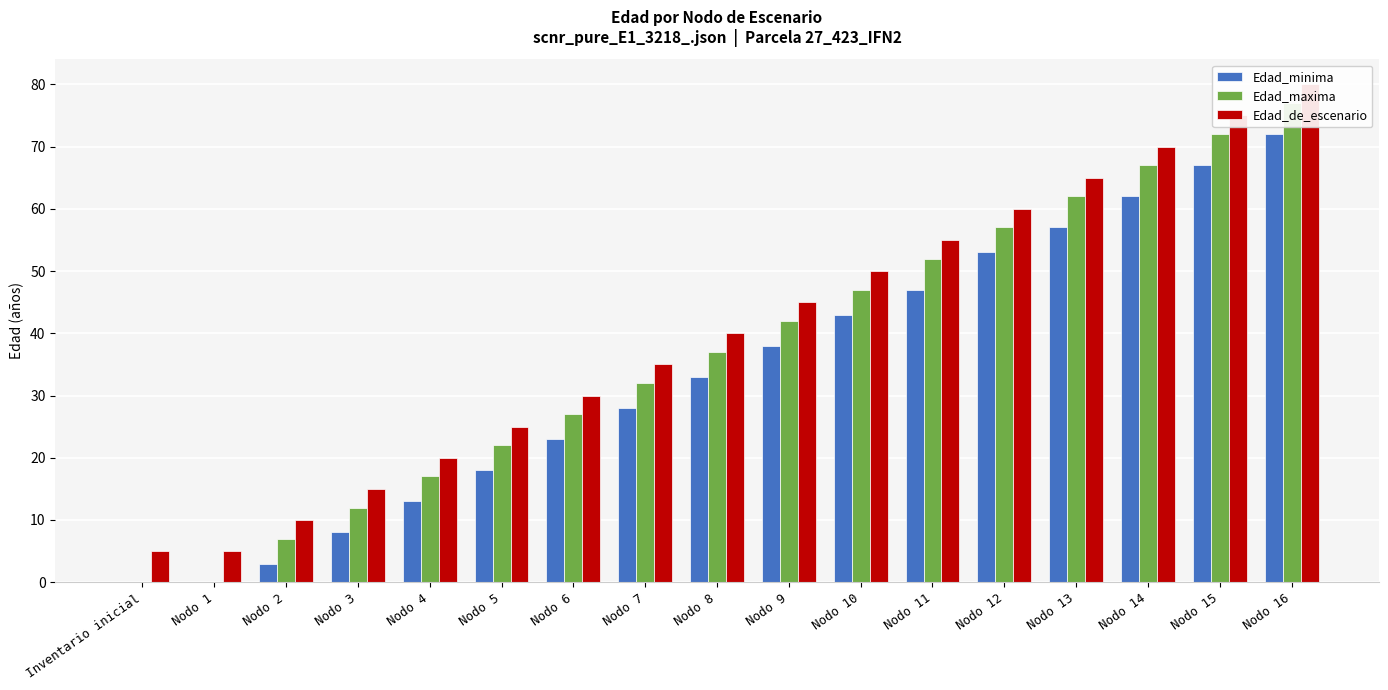

What is the approximate value of Edad_maxima at Nodo 4, to the nearest 5?

15